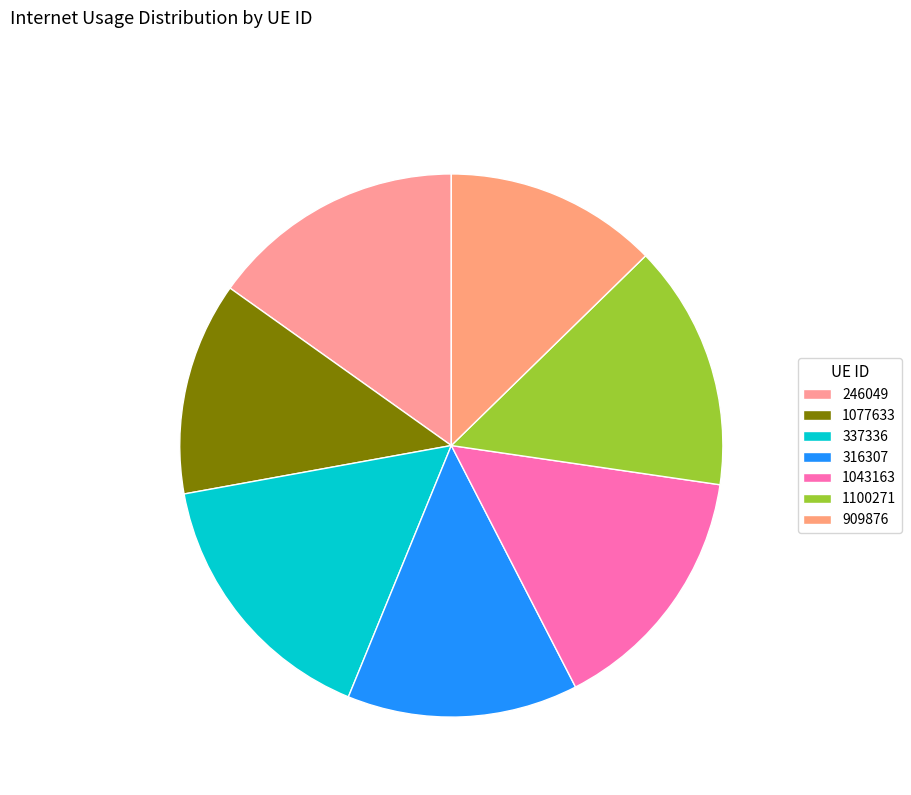

What percentage is the 1077633 slice, to the nearest percent?

13%